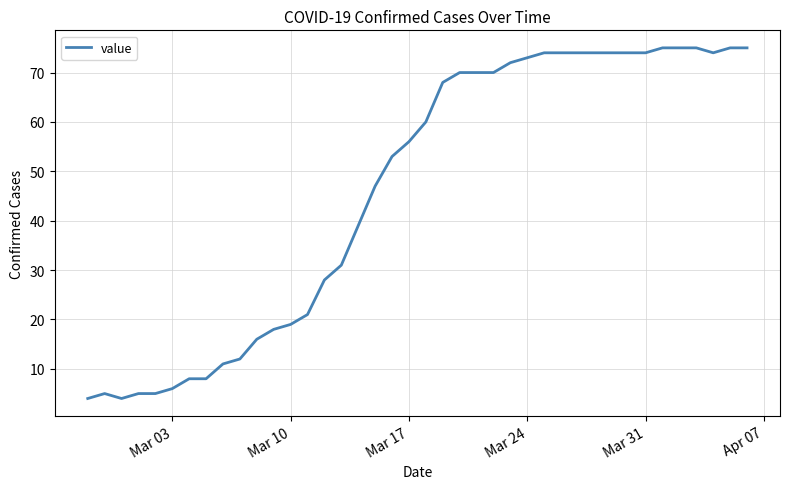

What is the minimum value shown in the chart?

4